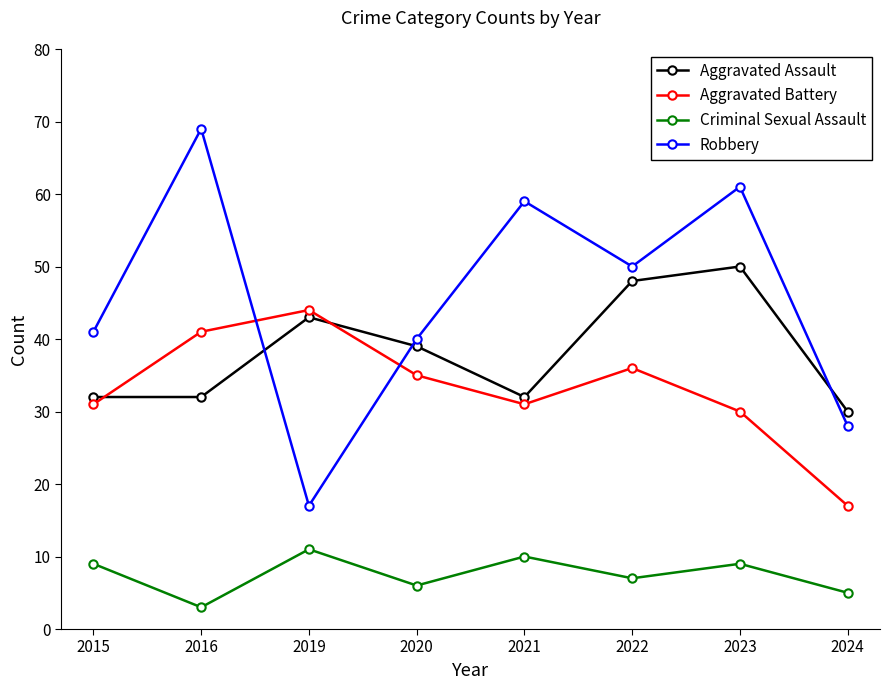

Reading right to left, list all the values displayed in this chart.

Aggravated Assault: 2024=30	2023=50	2022=48	2021=32	2020=39	2019=43	2016=32	2015=32
Aggravated Battery: 2024=17	2023=30	2022=36	2021=31	2020=35	2019=44	2016=41	2015=31
Criminal Sexual Assault: 2024=5	2023=9	2022=7	2021=10	2020=6	2019=11	2016=3	2015=9
Robbery: 2024=28	2023=61	2022=50	2021=59	2020=40	2019=17	2016=69	2015=41